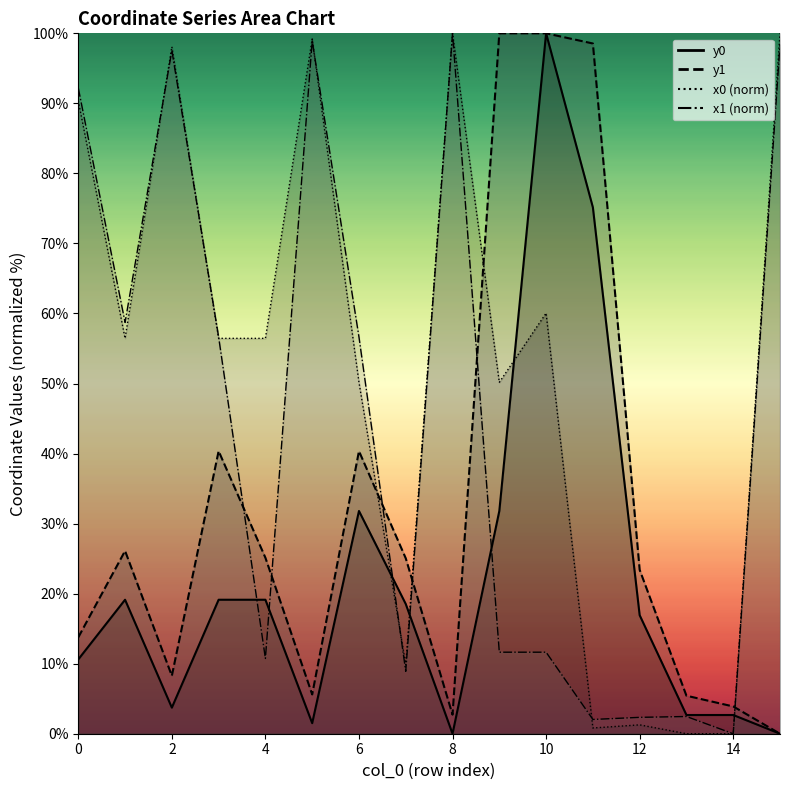

True or false: x1 has a value of 18.5 at 4.

False